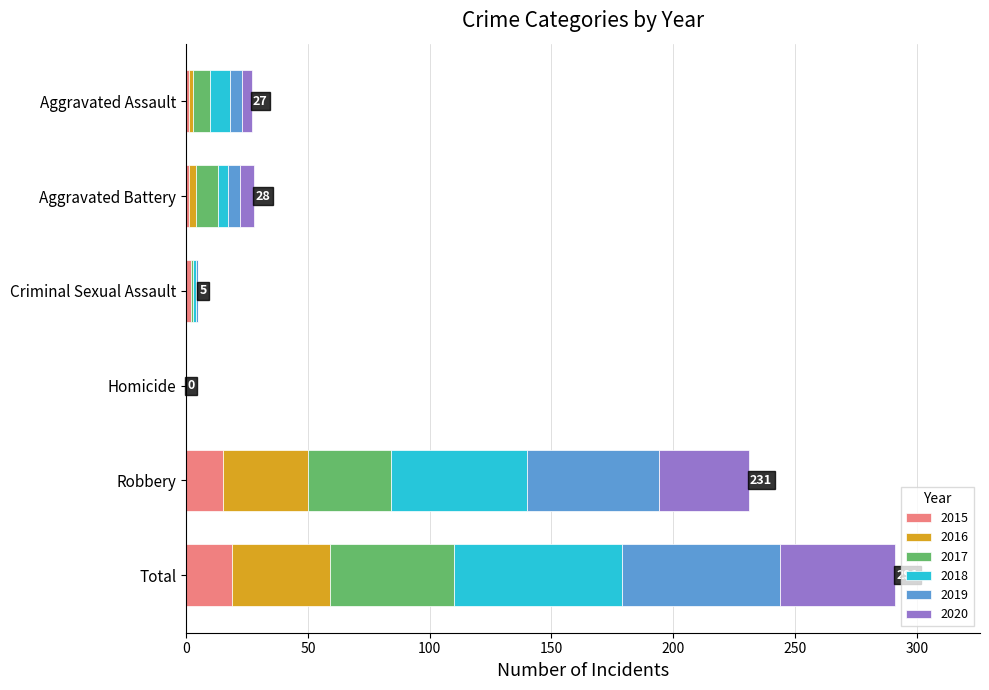

What is the total value across all series at Total?

291